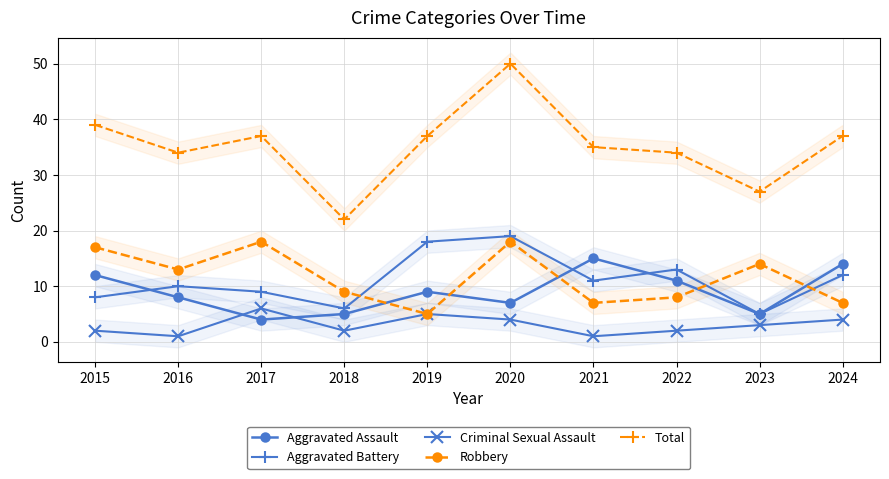

Which series has the widest spread of values?

Total